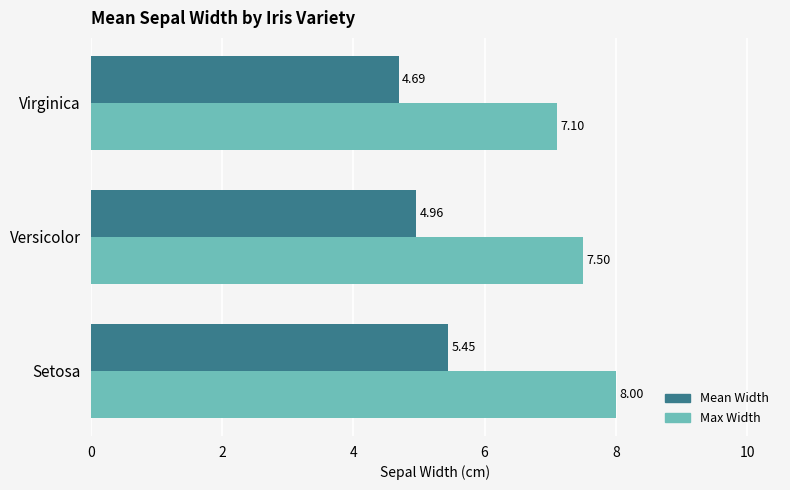

What is the difference between the maximum and minimum values in the Max Width series?

0.9